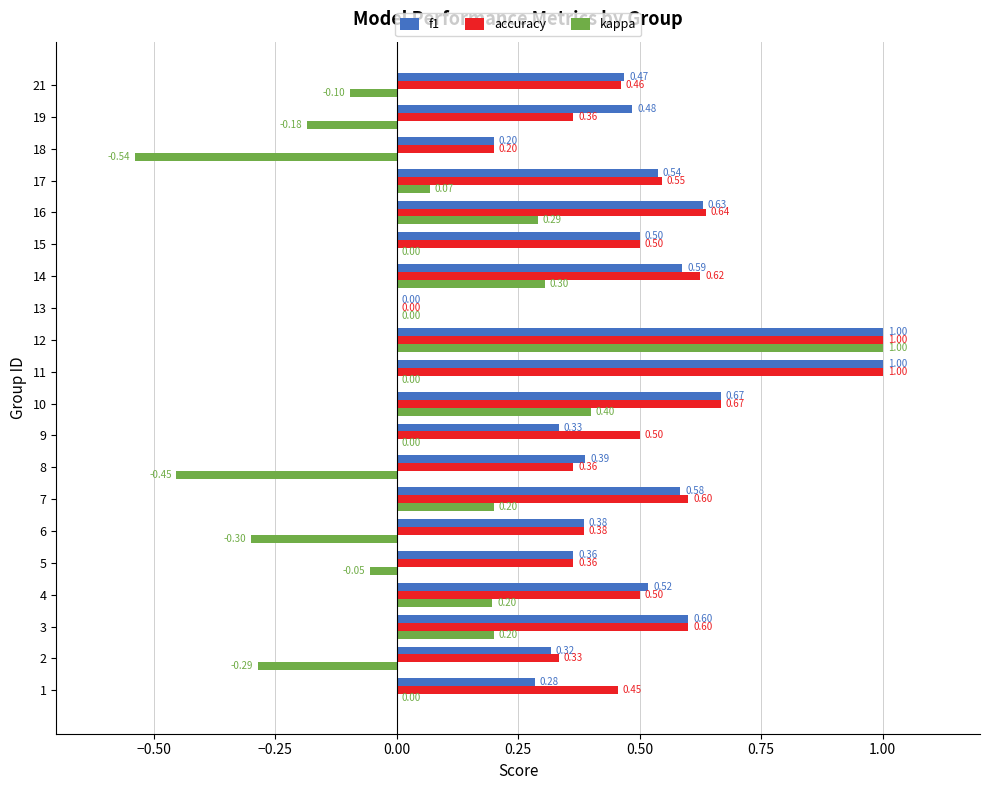

Is the value of accuracy at 17 greater than the value of kappa at 19?

Yes